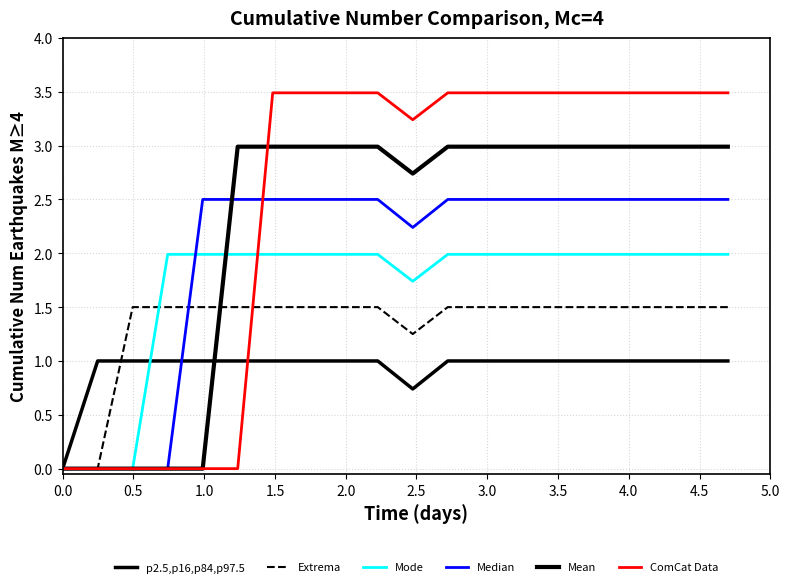

Does the chart display data point markers on the line(s)?

No